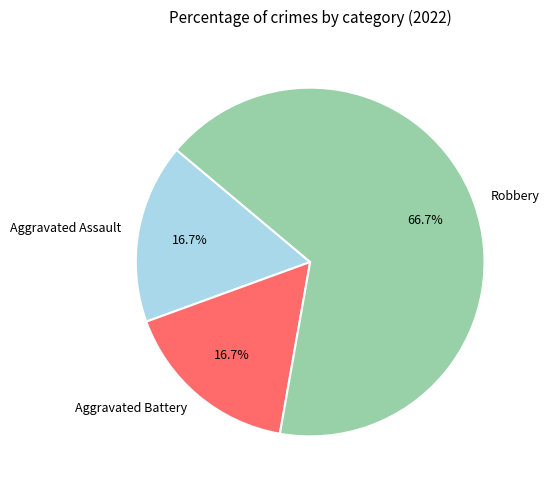

To the nearest percent, what percentage of the pie is Aggravated Battery?

17%